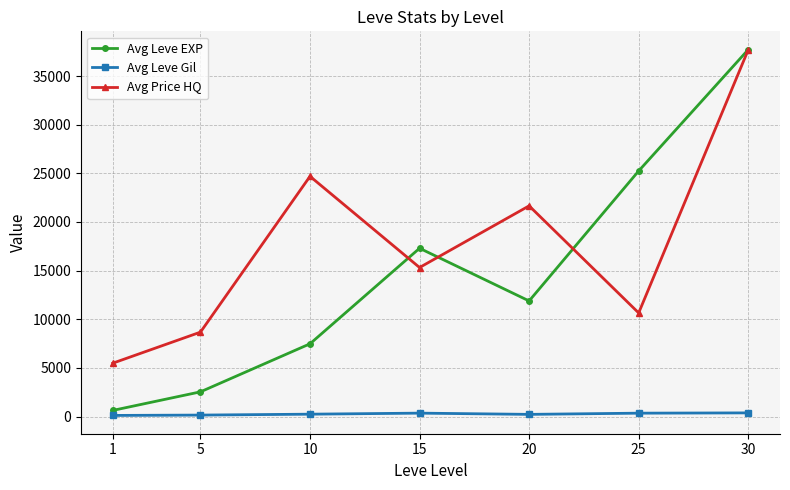

What are all the series names shown in the legend?

Avg Leve EXP, Avg Leve Gil, Avg Price HQ